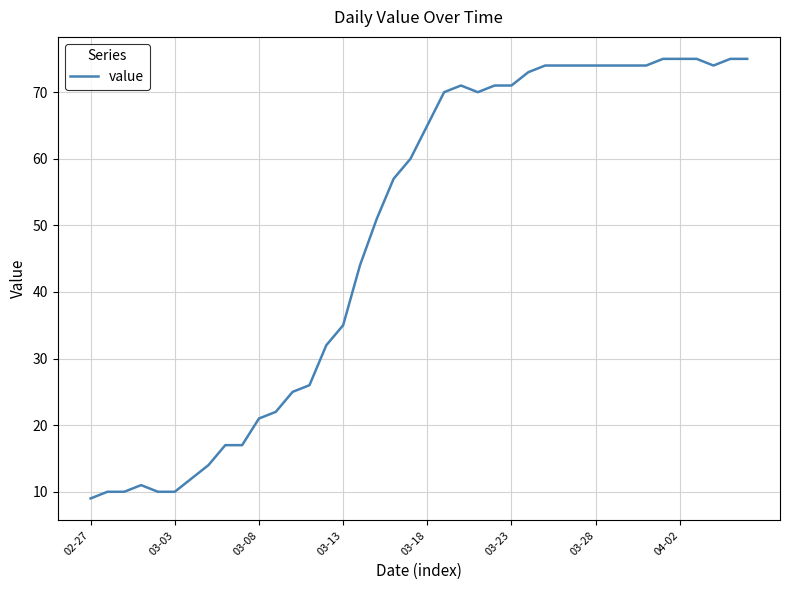

What is the greatest value displayed?

75